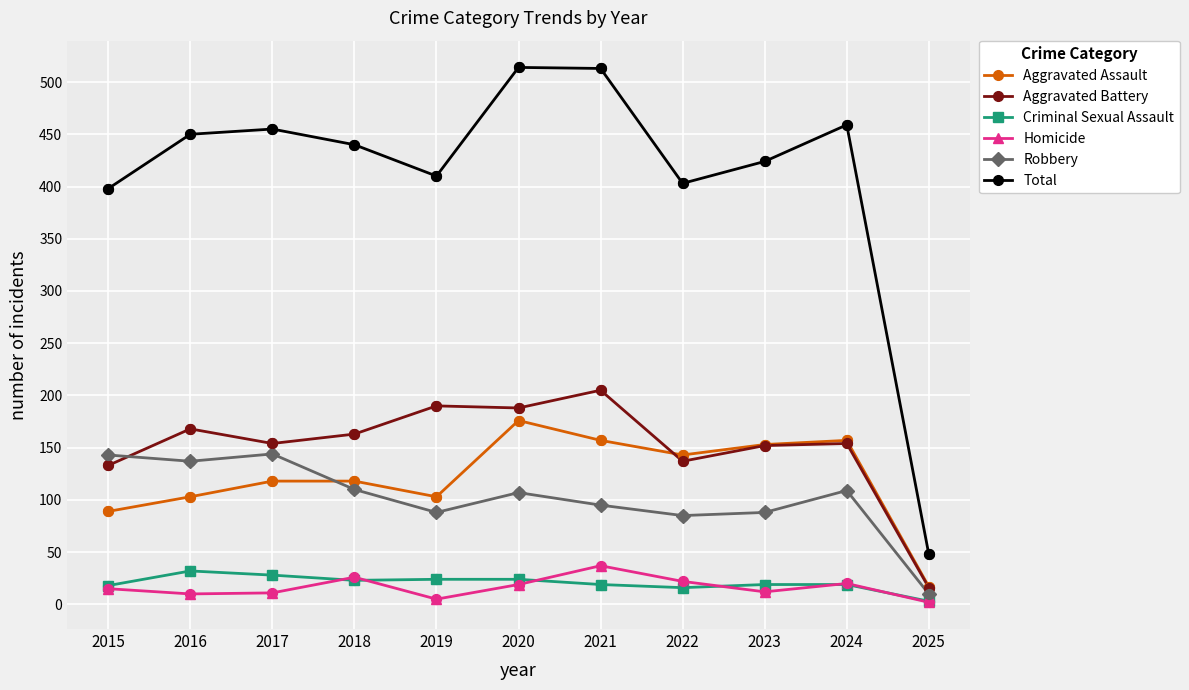

What are all the series names shown in the legend?

Aggravated Assault, Aggravated Battery, Criminal Sexual Assault, Homicide, Robbery, Total